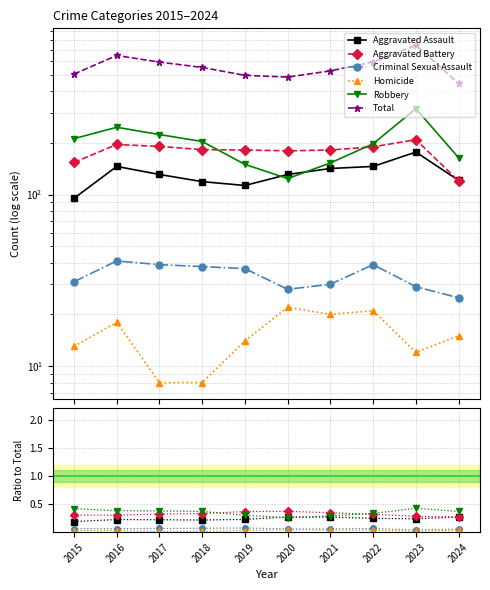

At which category does Aggravated Assault reach its first local valley?

2018